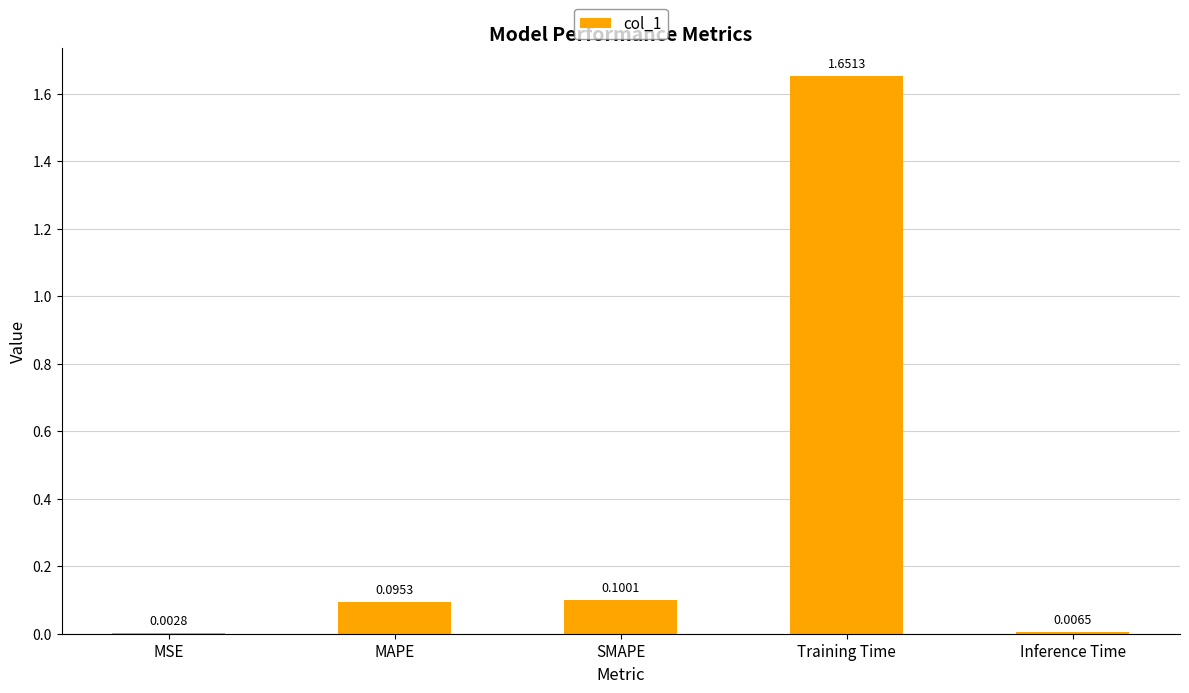

What is the change in value from MSE to Training Time?

+1.6